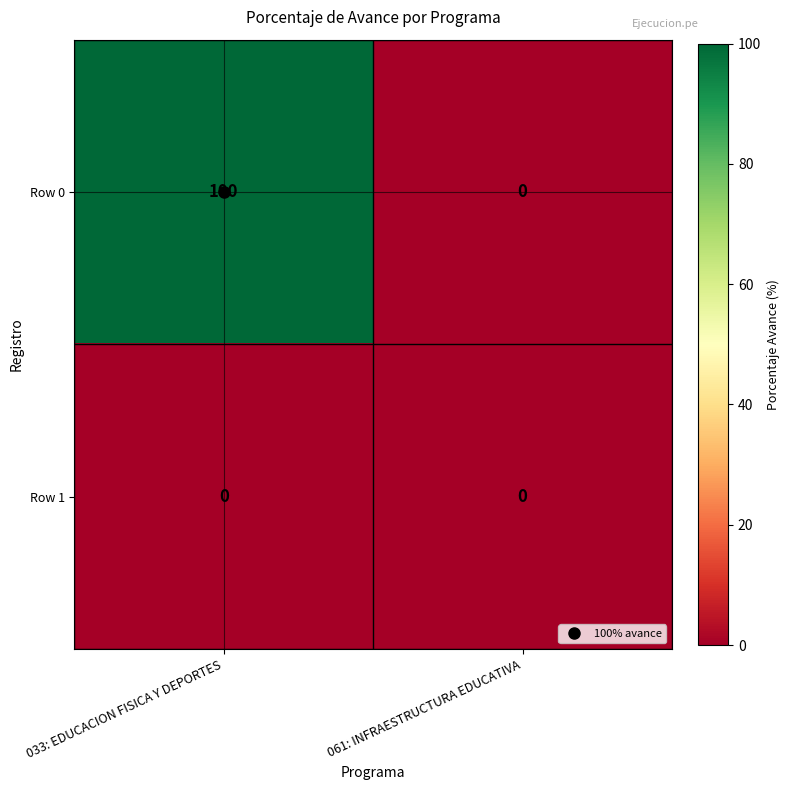

What is the sum of all Row 0 values?

100